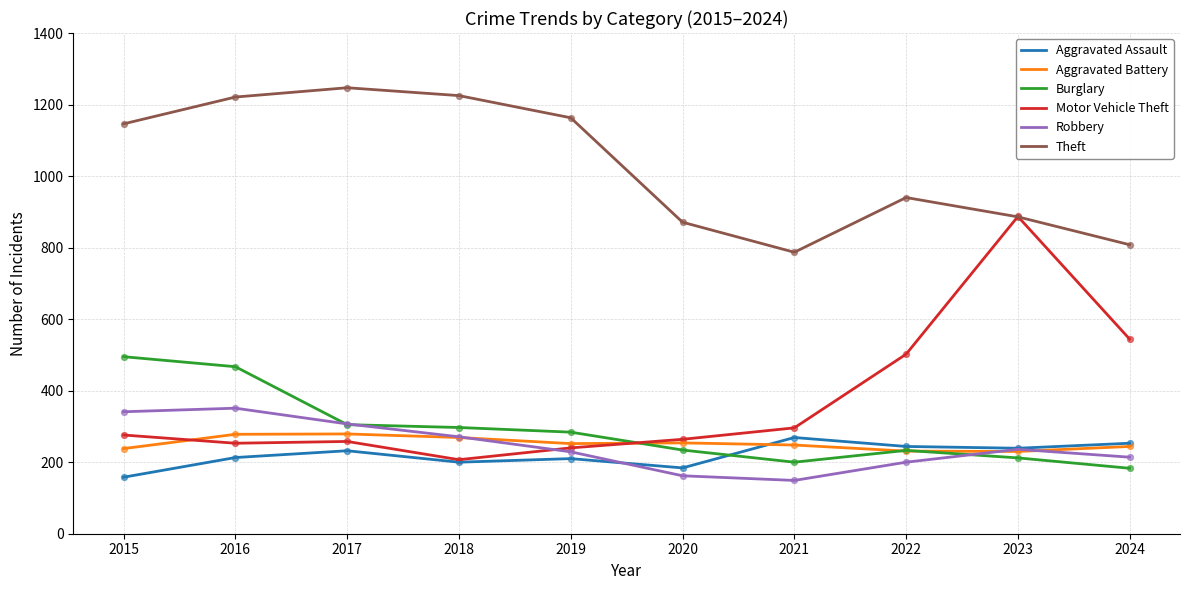

What are all the series names shown in the legend?

Aggravated Assault, Aggravated Battery, Burglary, Motor Vehicle Theft, Robbery, Theft